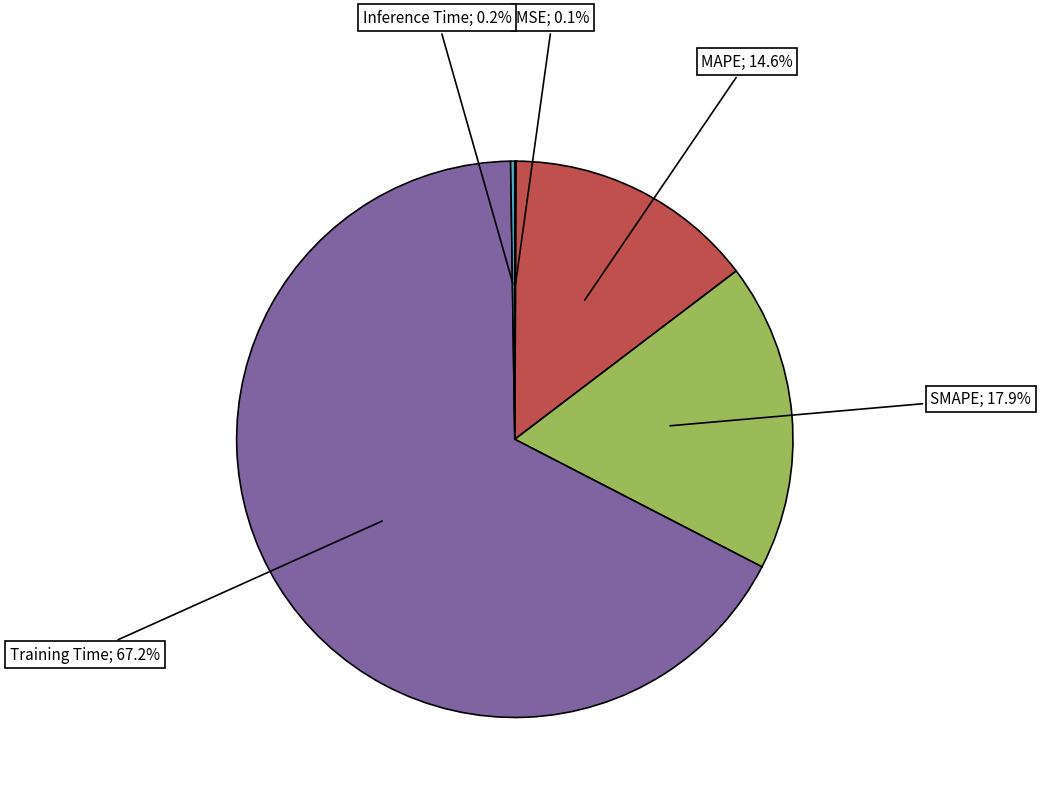

Is there a majority slice in this chart?

Yes